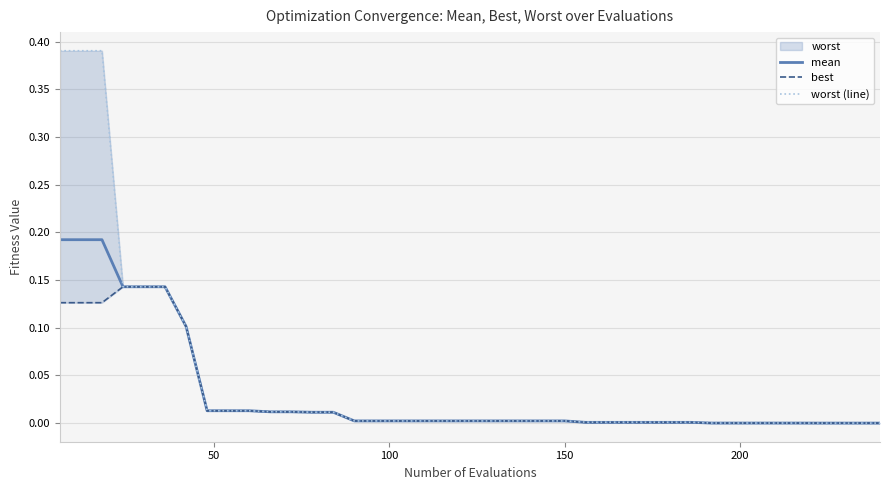

Rank the series by their average value, from lowest to highest.

best, mean, worst (line)